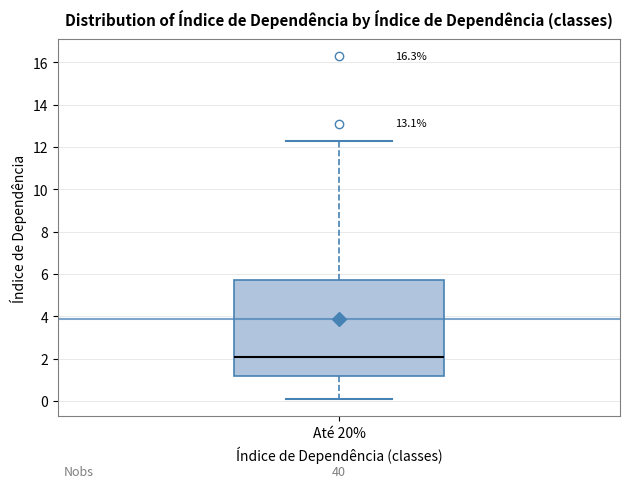

Where is the upper edge of the box for Até 20% on the y-axis? The values are not printed on the chart, so give them approximately, as read against the axis.

5.8